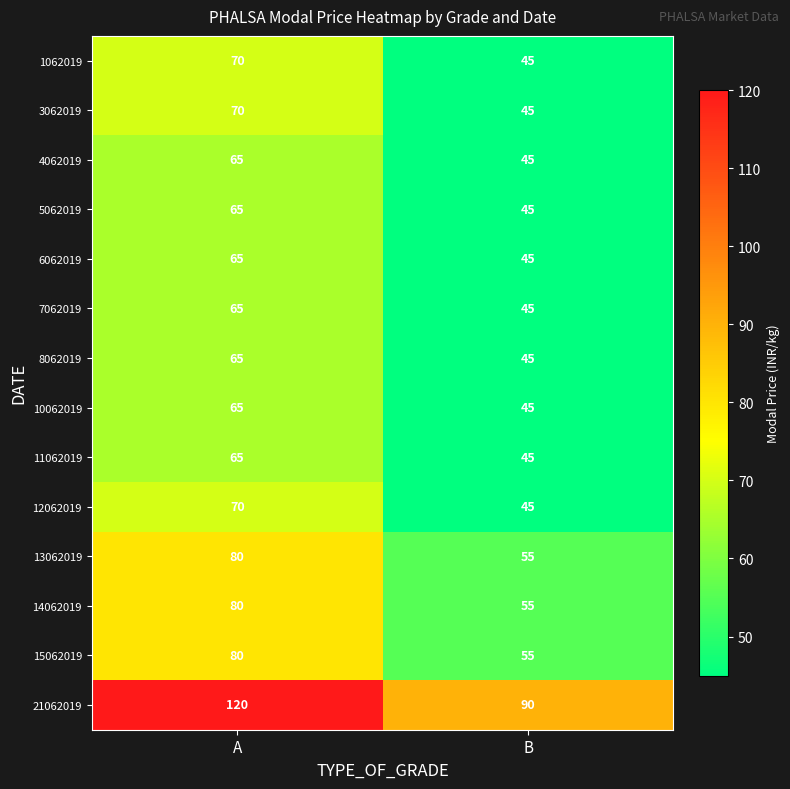

What is the average value of the 10062019 series?

55